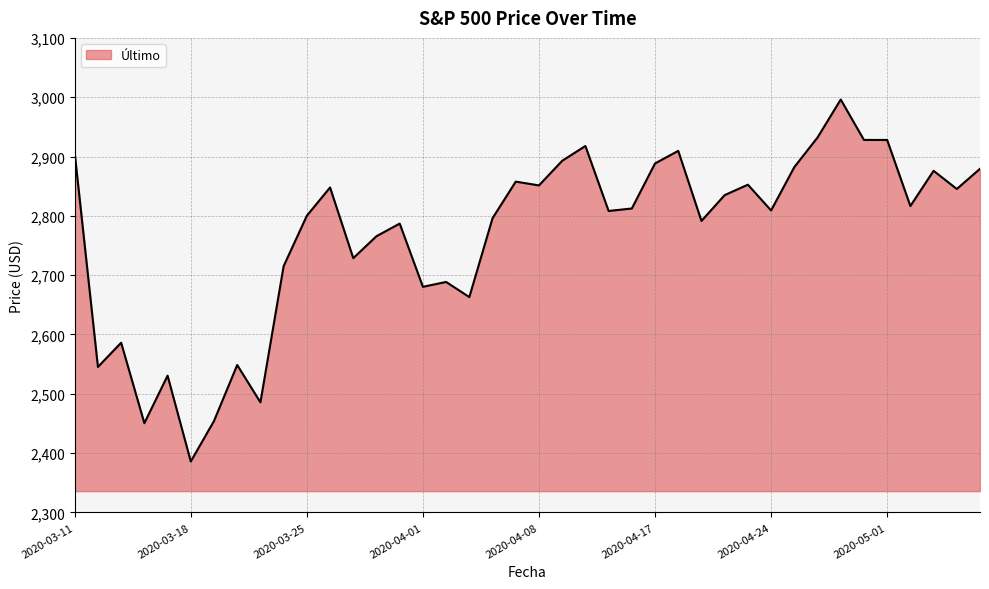

What is the minimum value shown in the chart?

2385.8